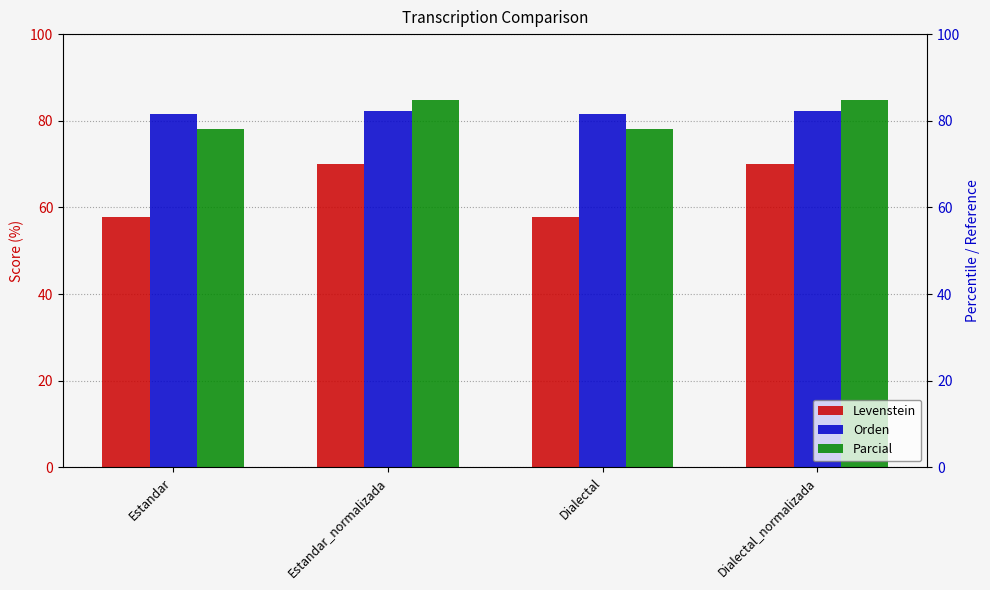

Reading right to left, extract all data points from this chart.

Levenstein: Dialectal_normalizada=70.0	Dialectal=57.7	Estandar_normalizada=70.0	Estandar=57.7
Orden: Dialectal_normalizada=82.4	Dialectal=81.6	Estandar_normalizada=82.4	Estandar=81.6
Parcial: Dialectal_normalizada=84.8	Dialectal=78.0	Estandar_normalizada=84.8	Estandar=78.0